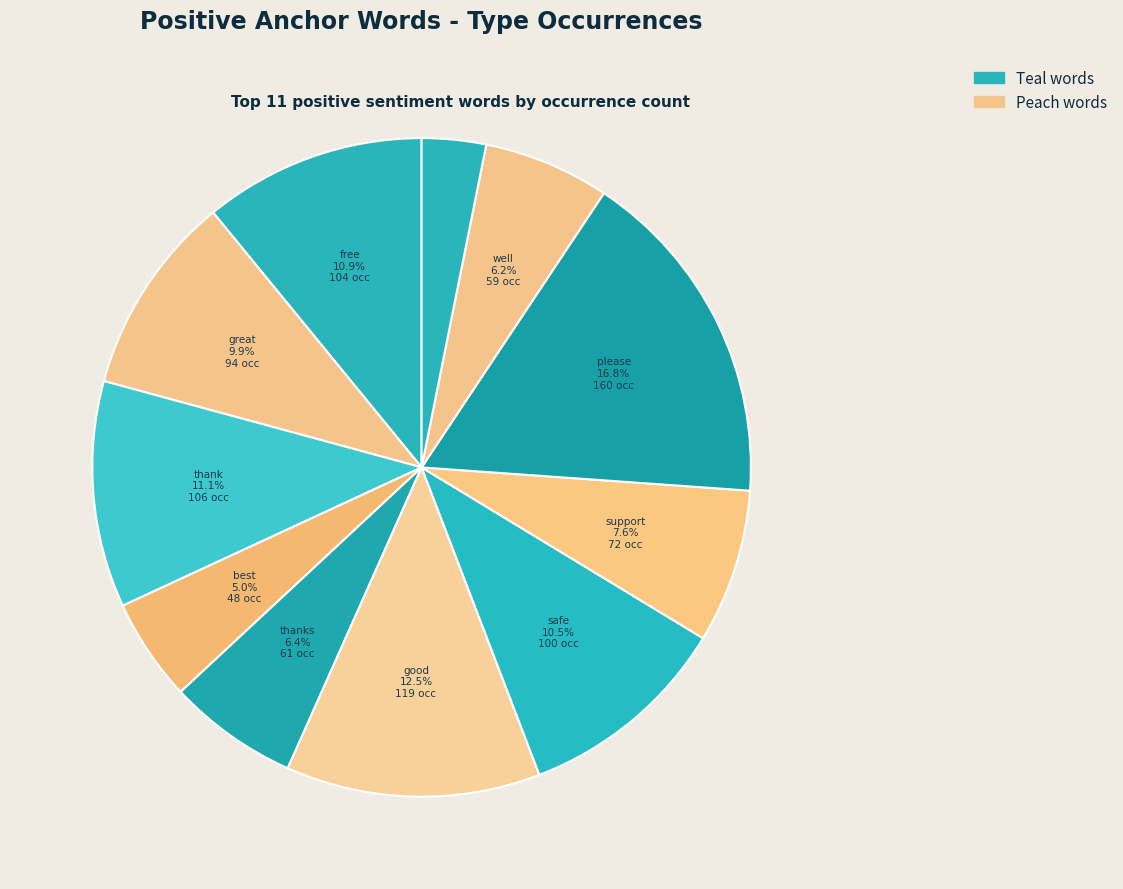

What is the smallest slice in the pie chart?

love